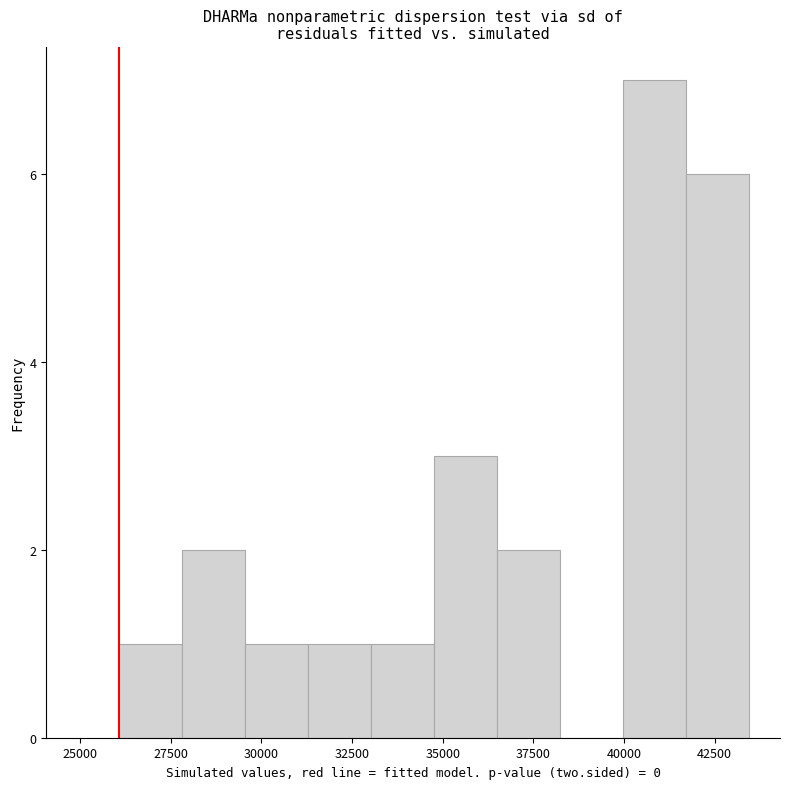

Around what value on the x-axis is the tallest bar? Give the approximate position of its centre, as read against the axis.

41000